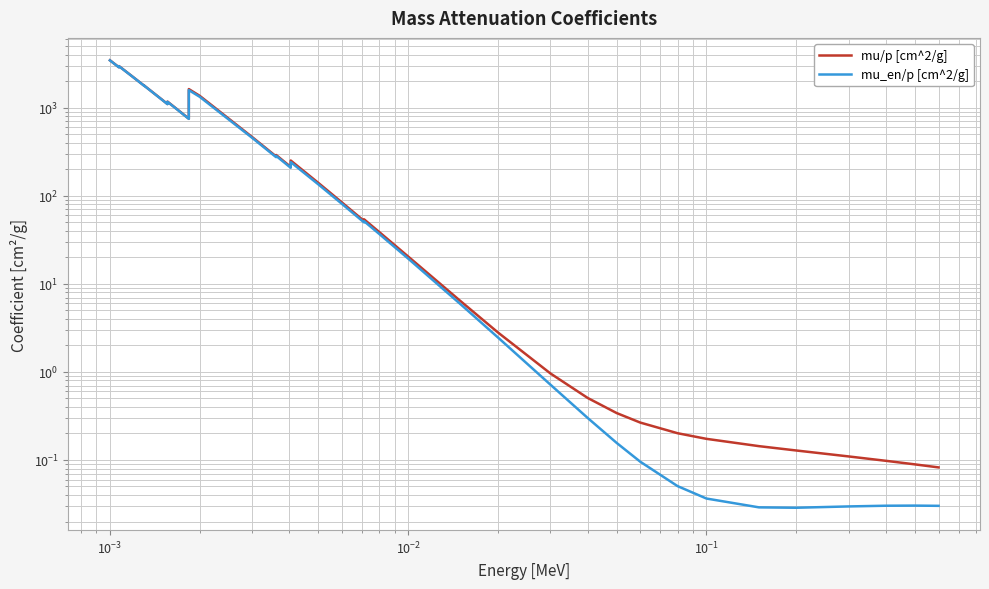

Which series has the widest spread of values?

mu/p [cm^2/g]